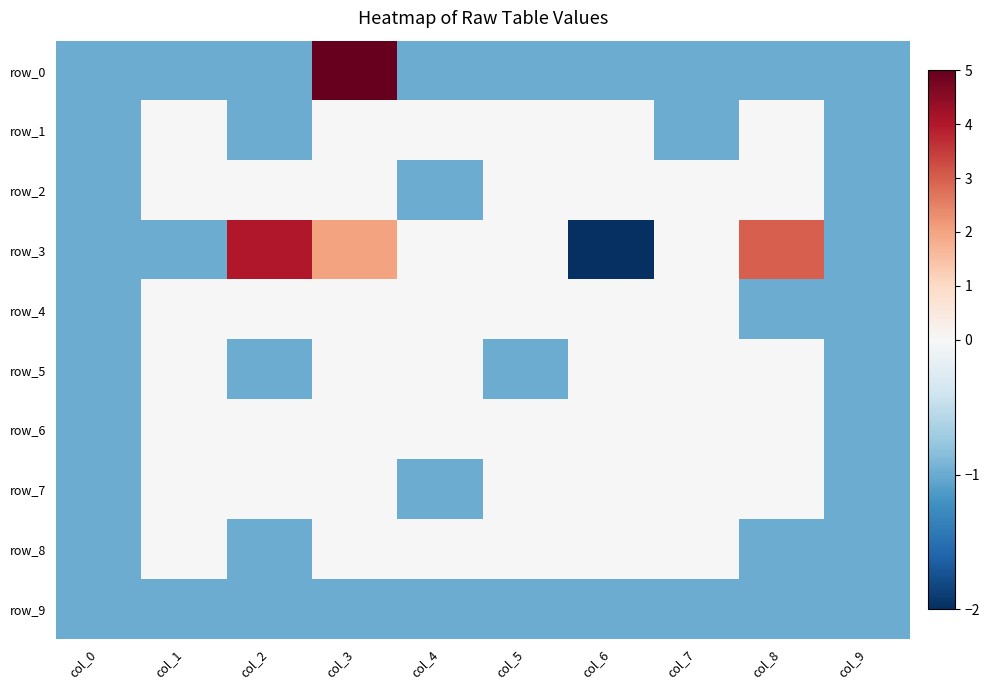

Reading left to right, what are all the values shown in this chart?

row_0: col_0=-1	col_1=-1	col_2=-1	col_3=5	col_4=-1	col_5=-1	col_6=-1	col_7=-1	col_8=-1	col_9=-1
row_1: col_0=-1	col_1=0	col_2=-1	col_3=0	col_4=0	col_5=0	col_6=0	col_7=-1	col_8=0	col_9=-1
row_2: col_0=-1	col_1=0	col_2=0	col_3=0	col_4=-1	col_5=0	col_6=0	col_7=0	col_8=0	col_9=-1
row_3: col_0=-1	col_1=-1	col_2=4	col_3=2	col_4=0	col_5=0	col_6=-2	col_7=0	col_8=3	col_9=-1
row_4: col_0=-1	col_1=0	col_2=0	col_3=0	col_4=0	col_5=0	col_6=0	col_7=0	col_8=-1	col_9=-1
row_5: col_0=-1	col_1=0	col_2=-1	col_3=0	col_4=0	col_5=-1	col_6=0	col_7=0	col_8=0	col_9=-1
row_6: col_0=-1	col_1=0	col_2=0	col_3=0	col_4=0	col_5=0	col_6=0	col_7=0	col_8=0	col_9=-1
row_7: col_0=-1	col_1=0	col_2=0	col_3=0	col_4=-1	col_5=0	col_6=0	col_7=0	col_8=0	col_9=-1
row_8: col_0=-1	col_1=0	col_2=-1	col_3=0	col_4=0	col_5=0	col_6=0	col_7=0	col_8=-1	col_9=-1
row_9: col_0=-1	col_1=-1	col_2=-1	col_3=-1	col_4=-1	col_5=-1	col_6=-1	col_7=-1	col_8=-1	col_9=-1